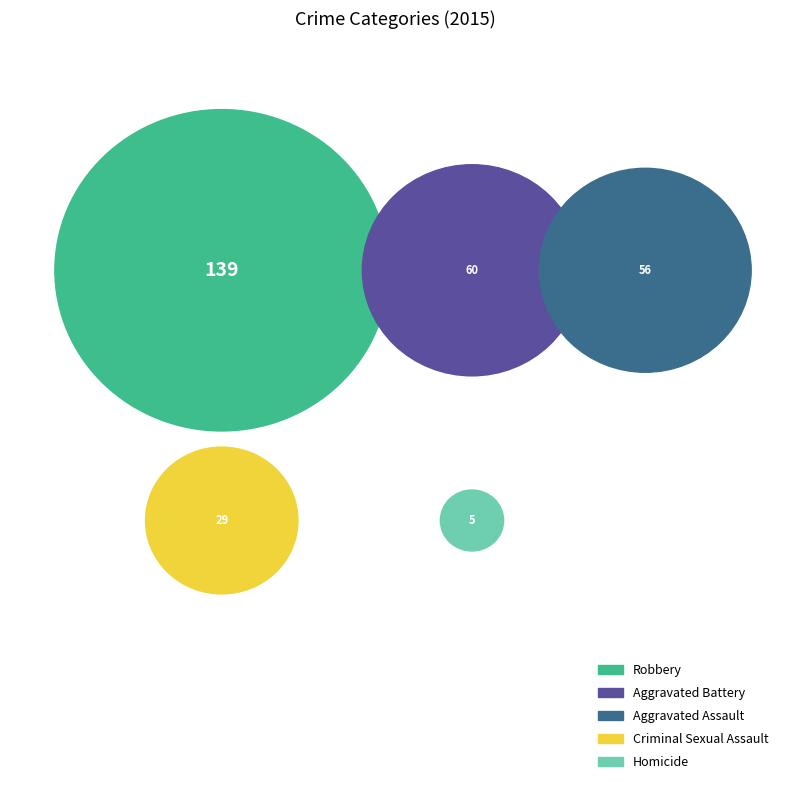

Which category has the biggest portion of the pie?

Robbery